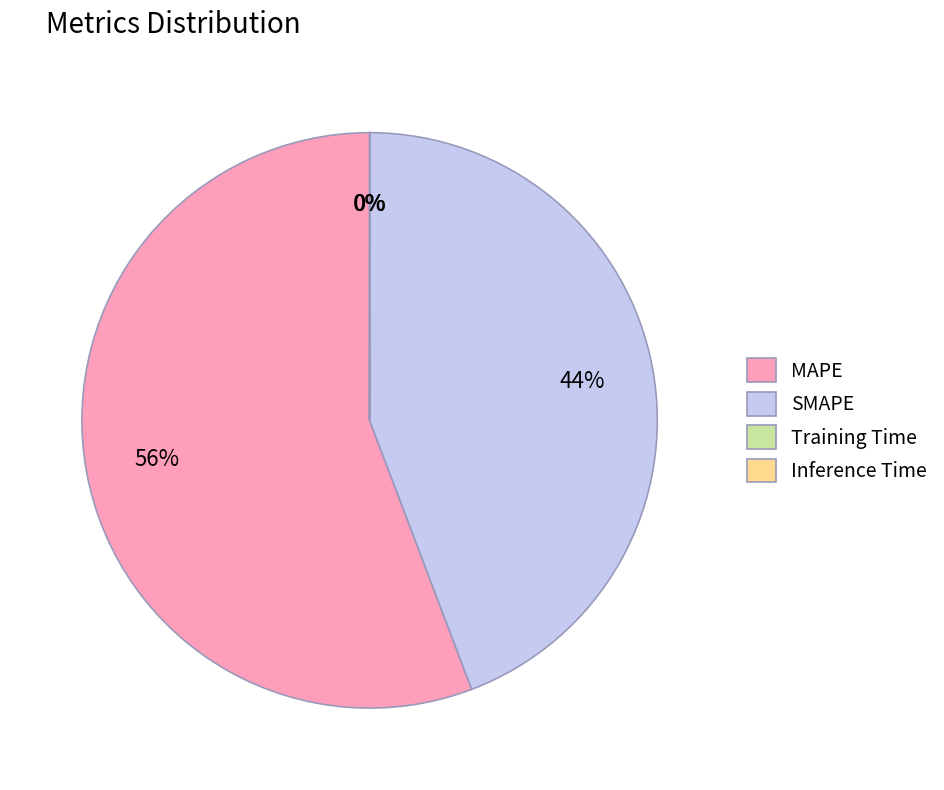

To the nearest percent, what is the average slice percentage?

25%